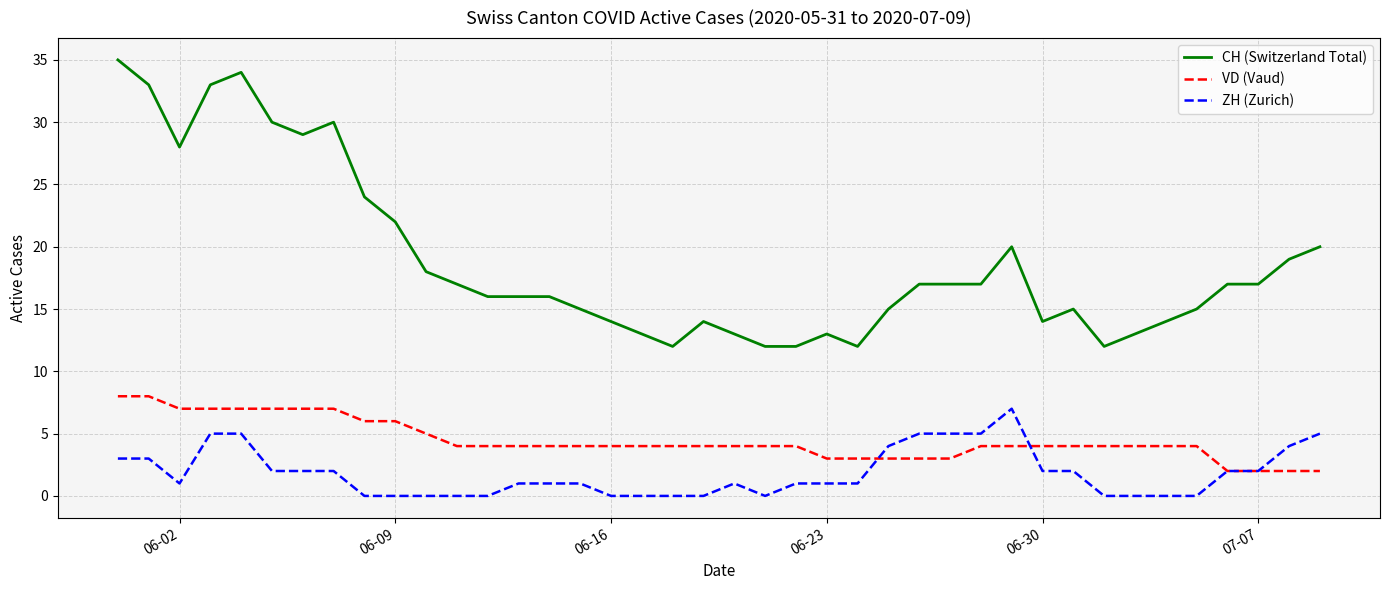

How many distinct data groups are displayed?

3